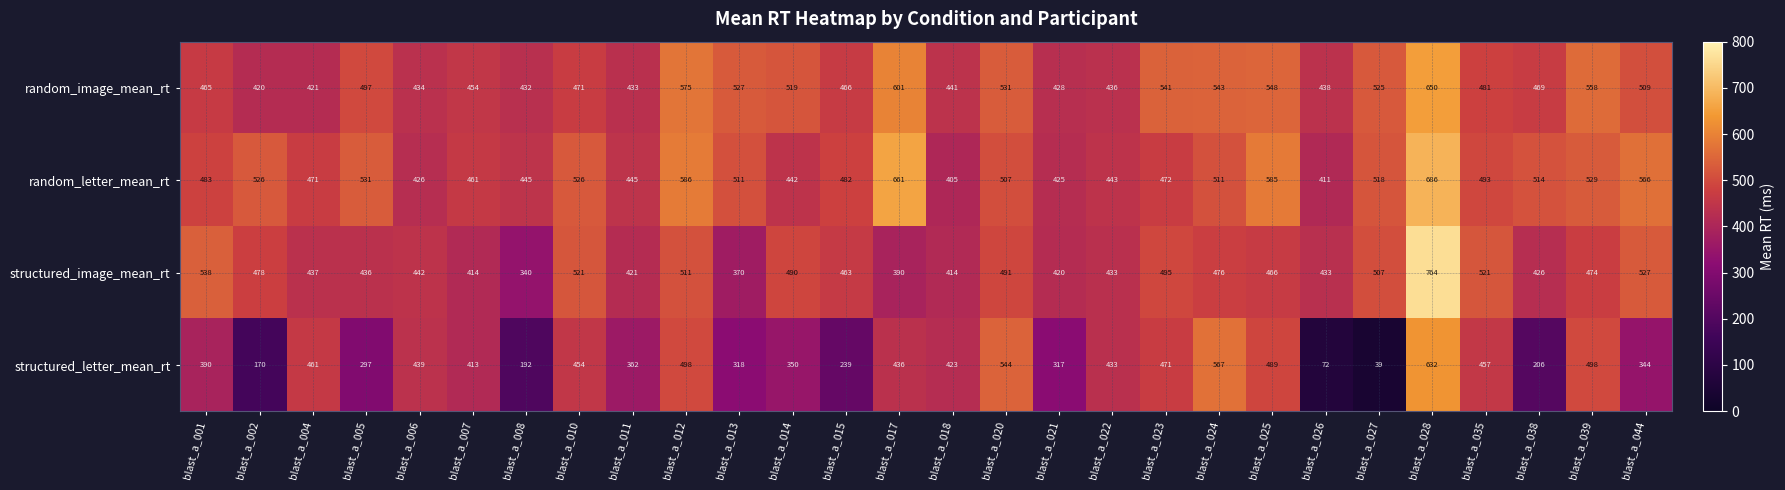

What is the difference between the structured_letter_mean_rt values at blast_a_018 and blast_a_044?

79